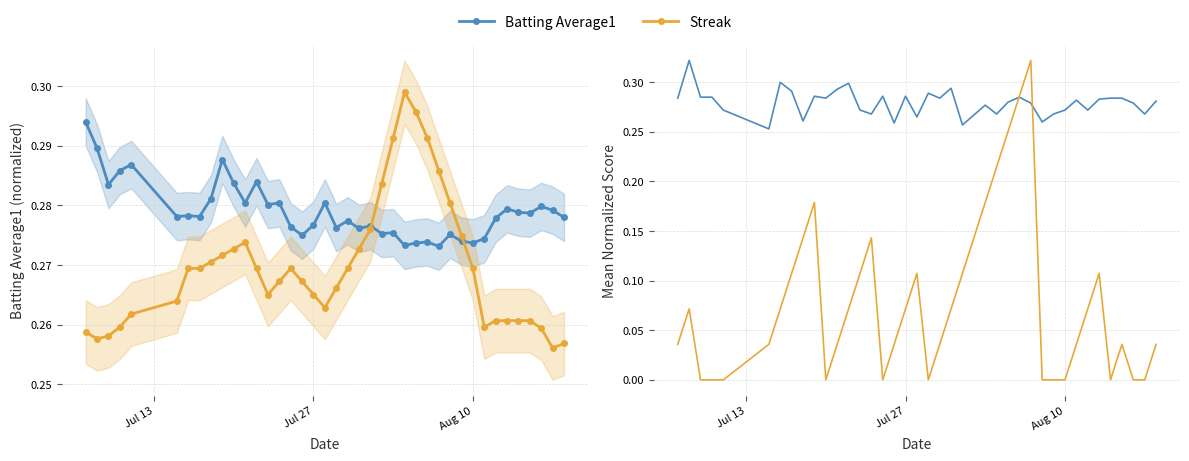

At which label does Streak reach its minimum?

Aug 10